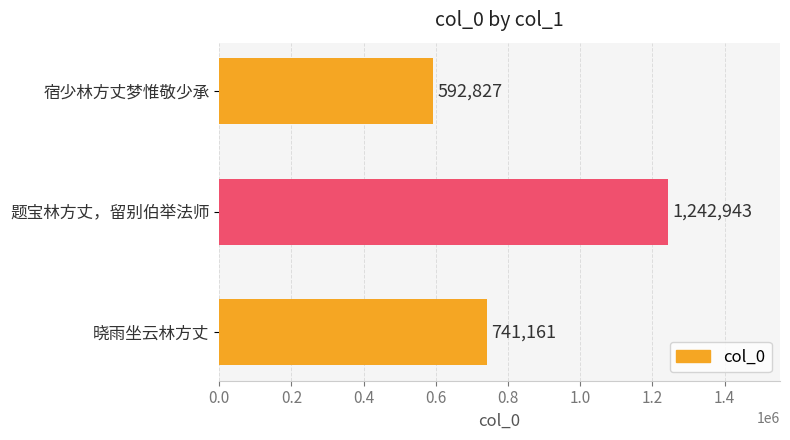

List the labels in order of value, smallest first.

宿少林方丈梦惟敬少承, 晓雨坐云林方丈, 题宝林方丈，留别伯举法师